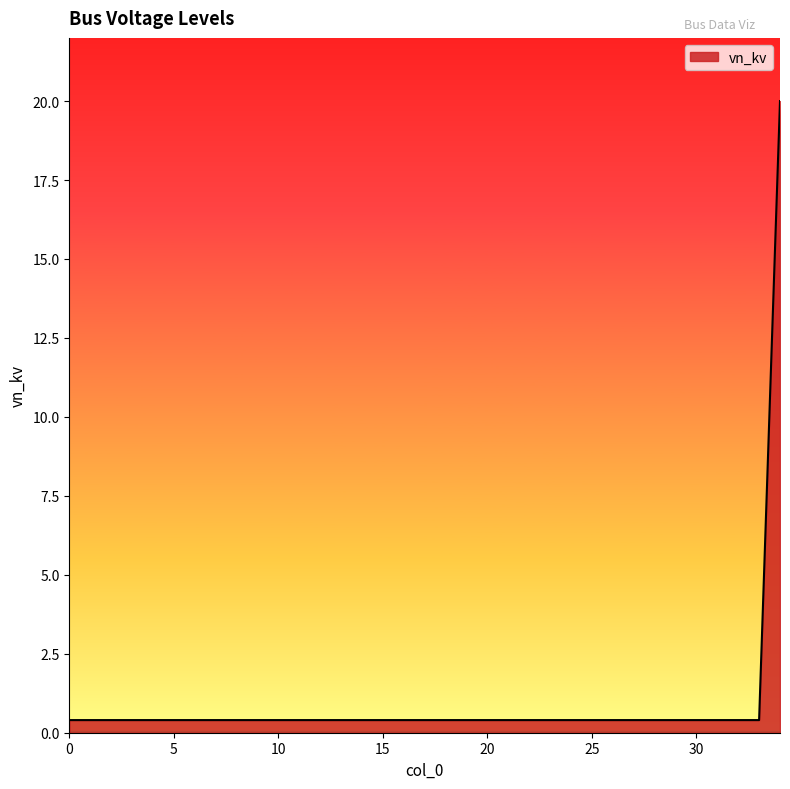

What is the average value?

1.0